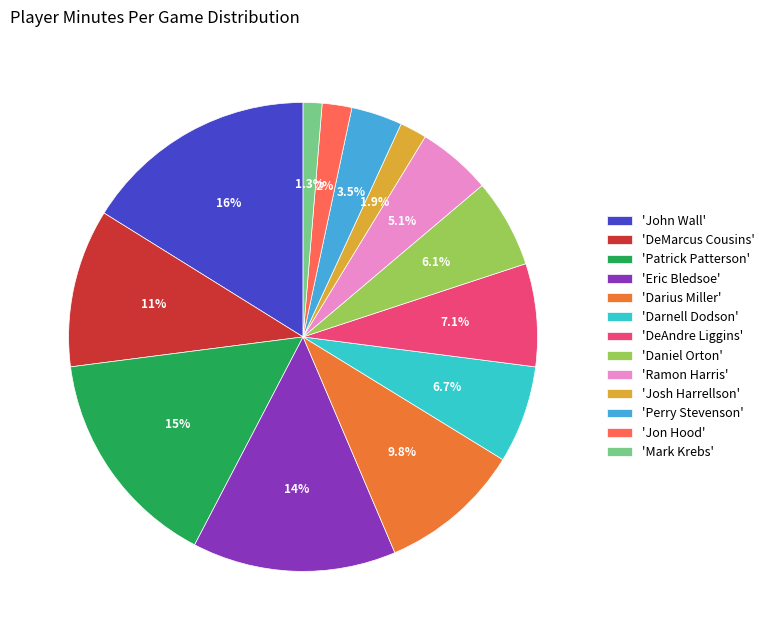

Which has a higher value, 'Josh Harrellson' or 'Perry Stevenson'?

'Perry Stevenson'